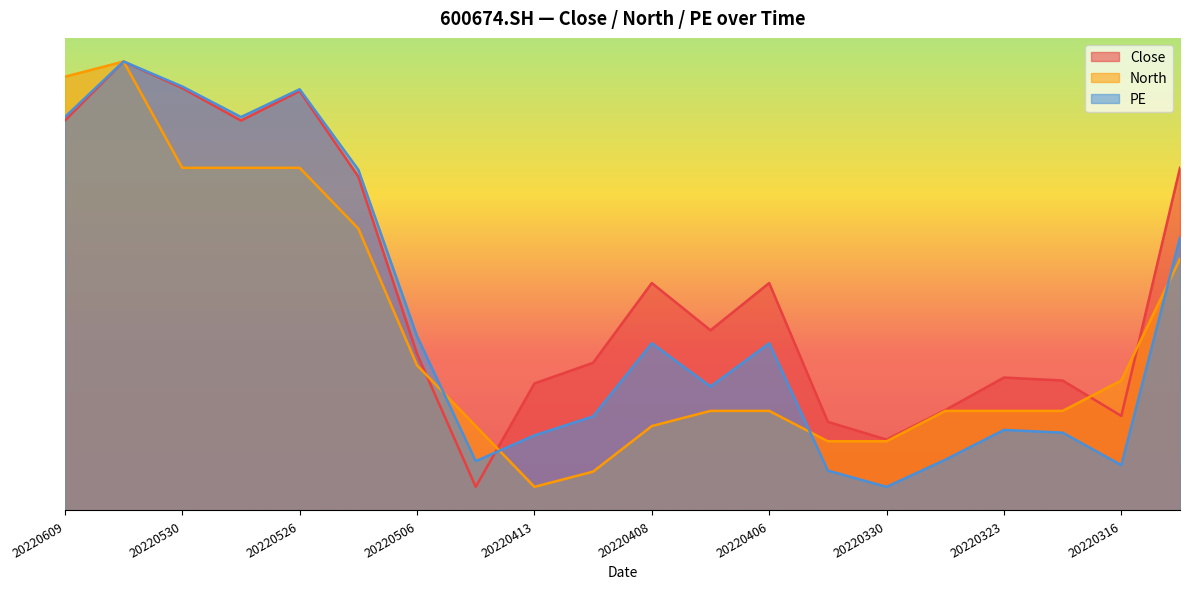

Rank the series at 20220406 from lowest to highest value.

North, PE, Close